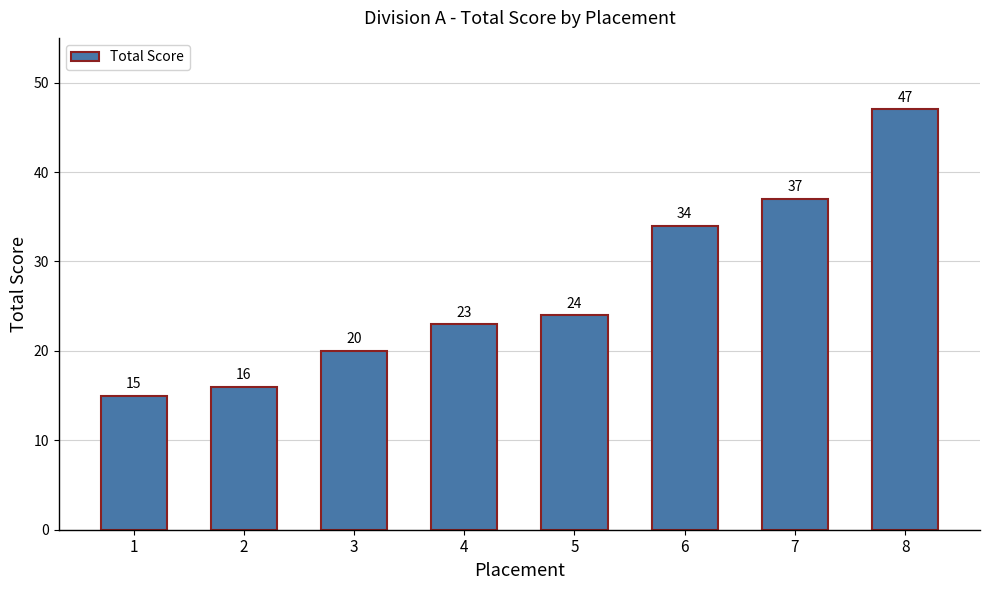

Between 1 and 4, which is larger?

4